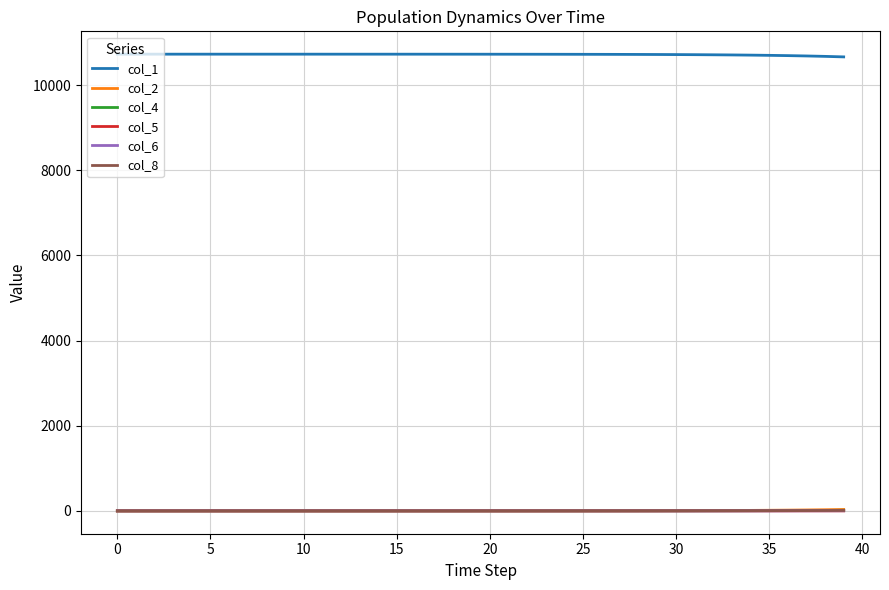

True or false: col_2 and col_1 cross at least once.

False